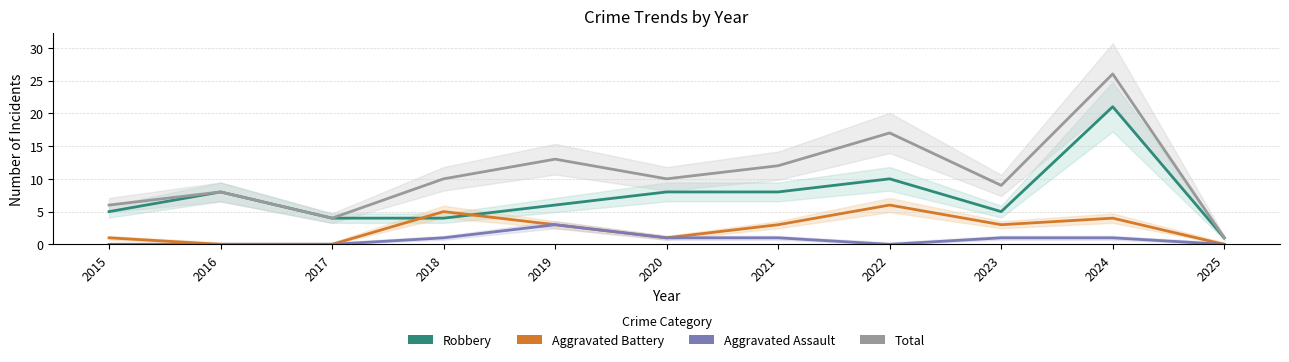

Between 2016 and 2025, which series saw the biggest shift?

Robbery